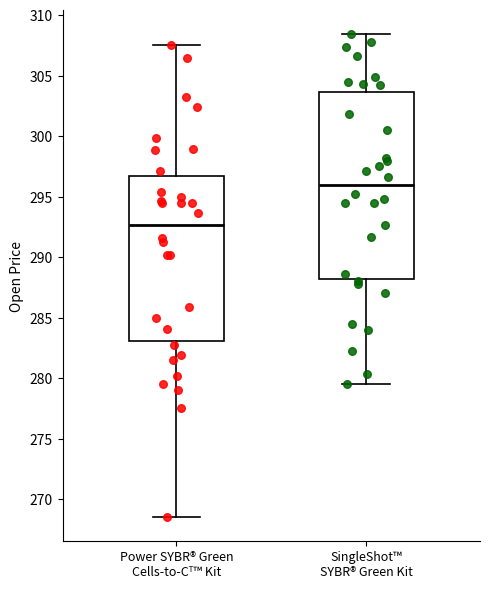

Which box's median line is the lowest?

Power SYBR® Green Cells-to-Cᵀ™ Kit